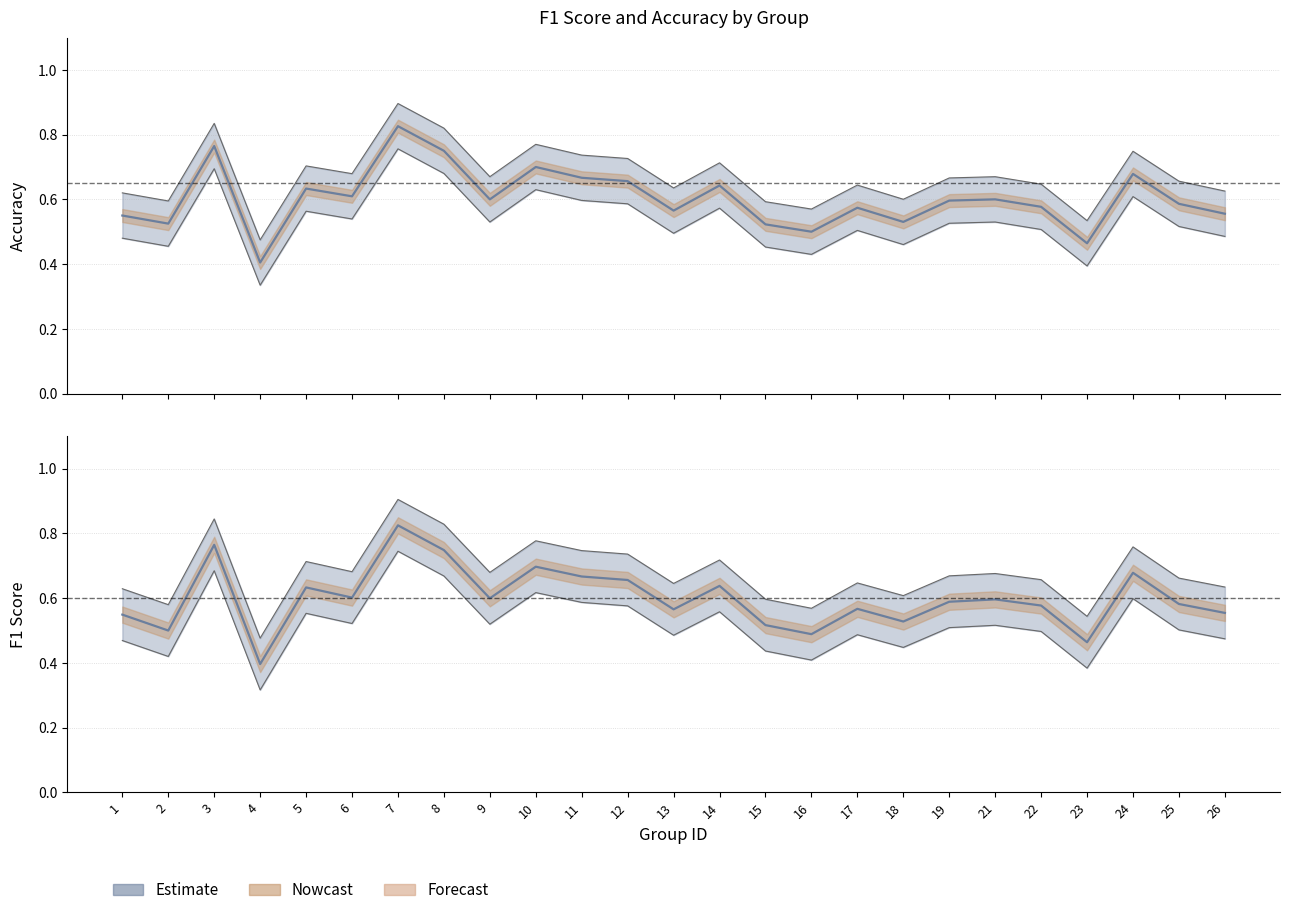

Which series has the largest total across all categories?

f1